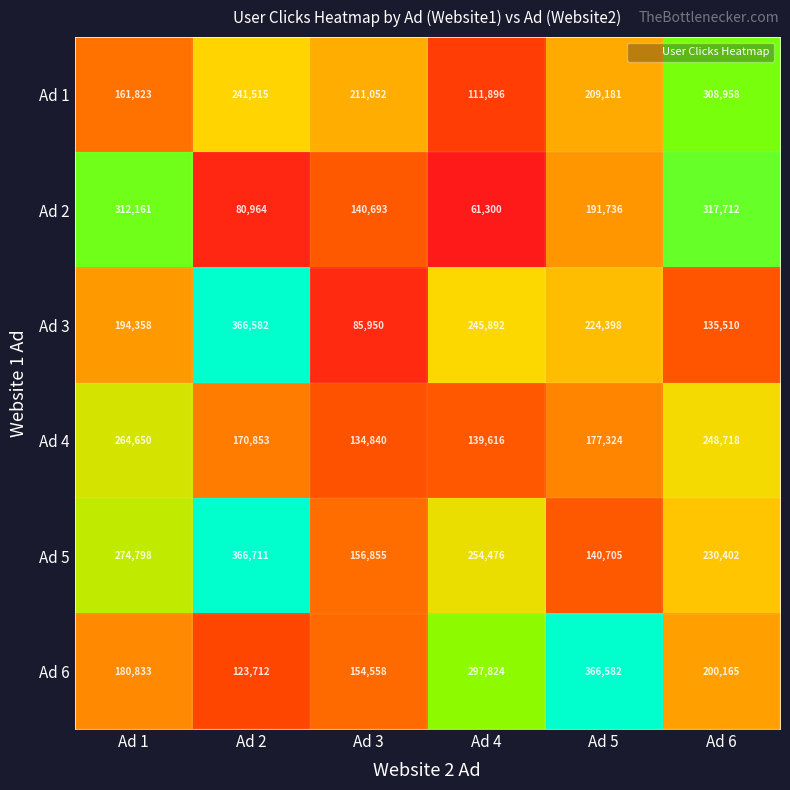

Which series has the largest total across all categories?

Ad 5